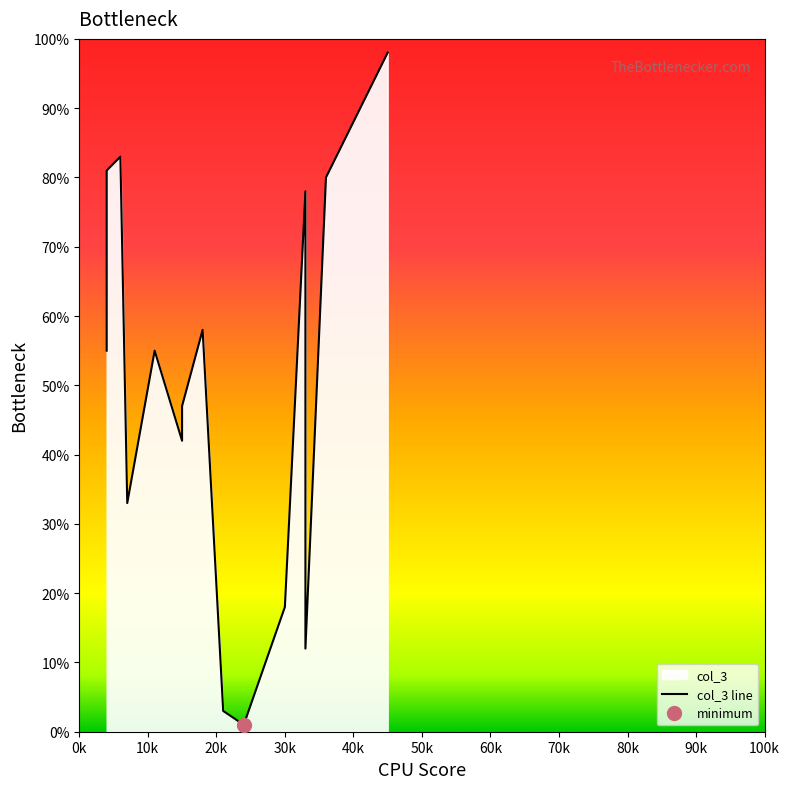

Between 60k and 10k, which is larger?

10k